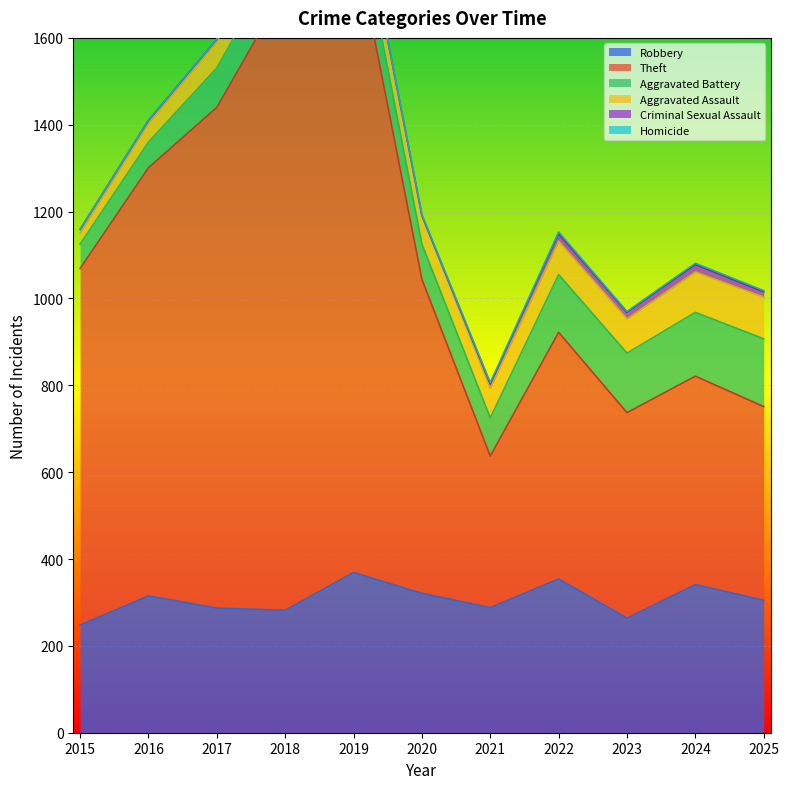

What is the difference between the maximum and minimum values in the Criminal Sexual Assault series?

16